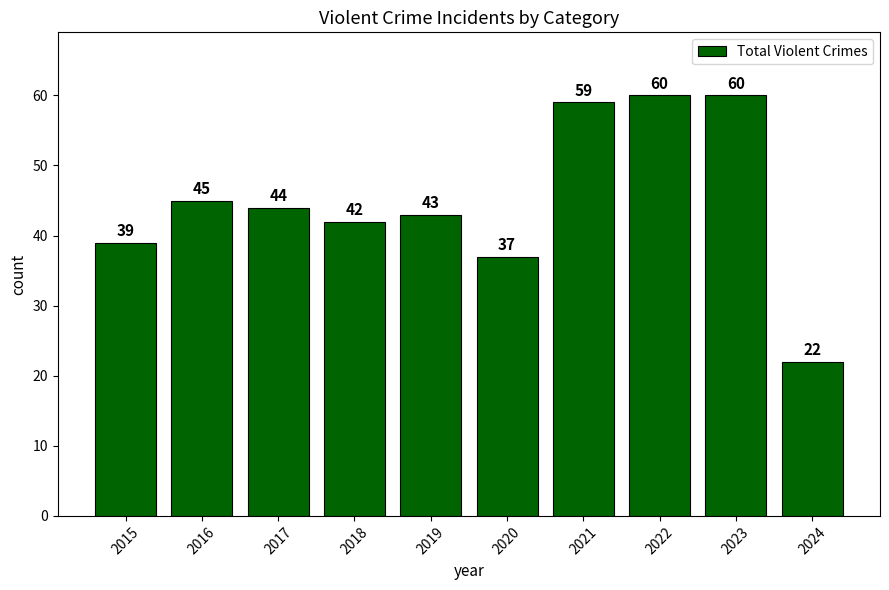

What is the difference between the maximum and minimum values?

38